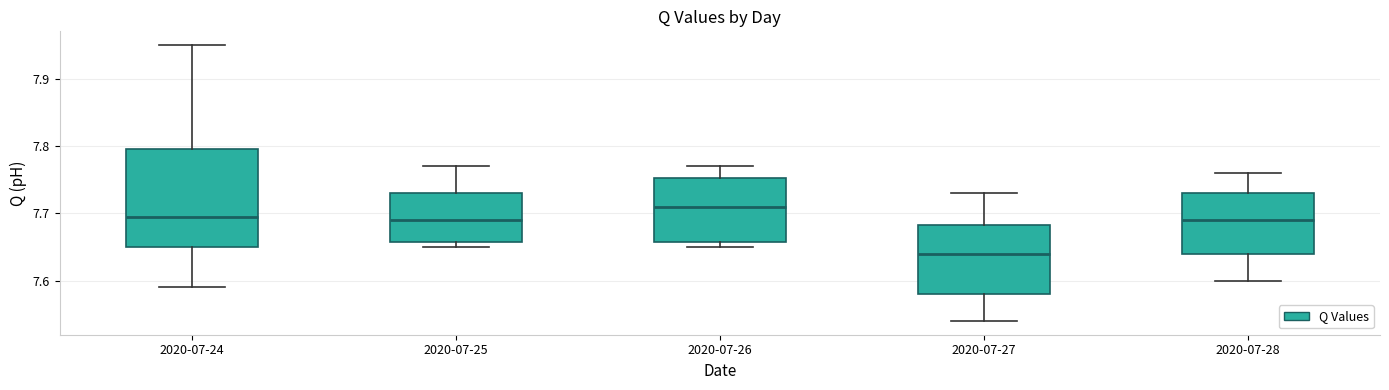

Comparing the boxes themselves (not the whiskers), which one is the tallest?

2020-07-24